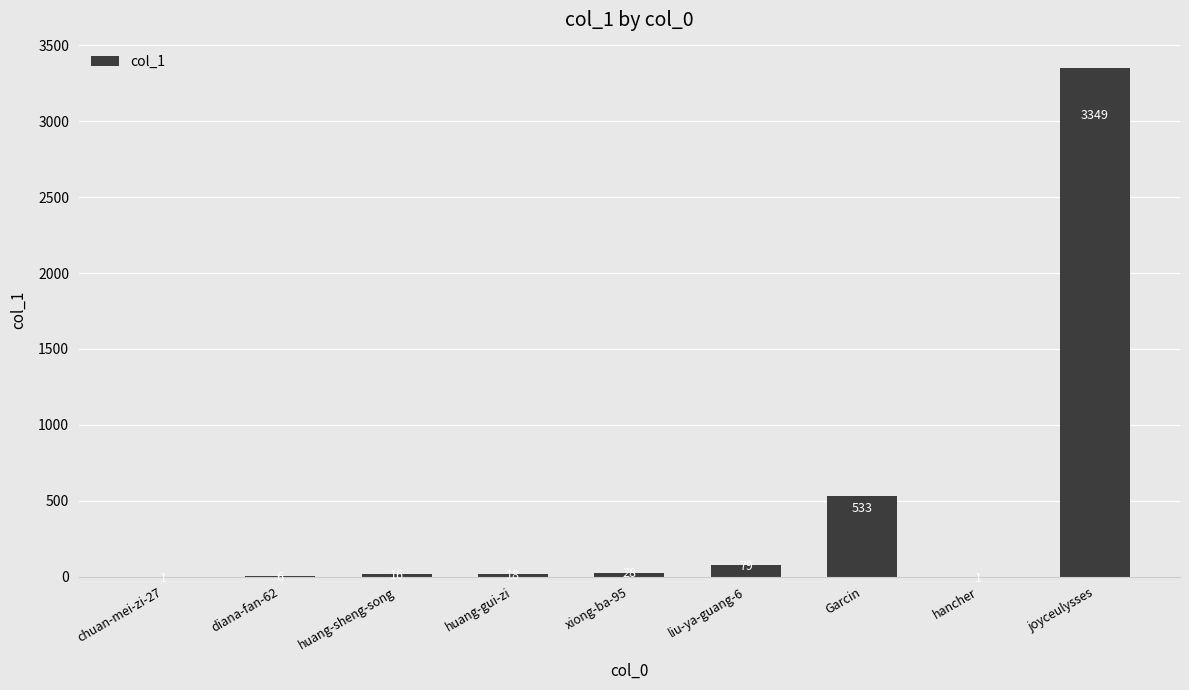

What is the sum of all values?

4031